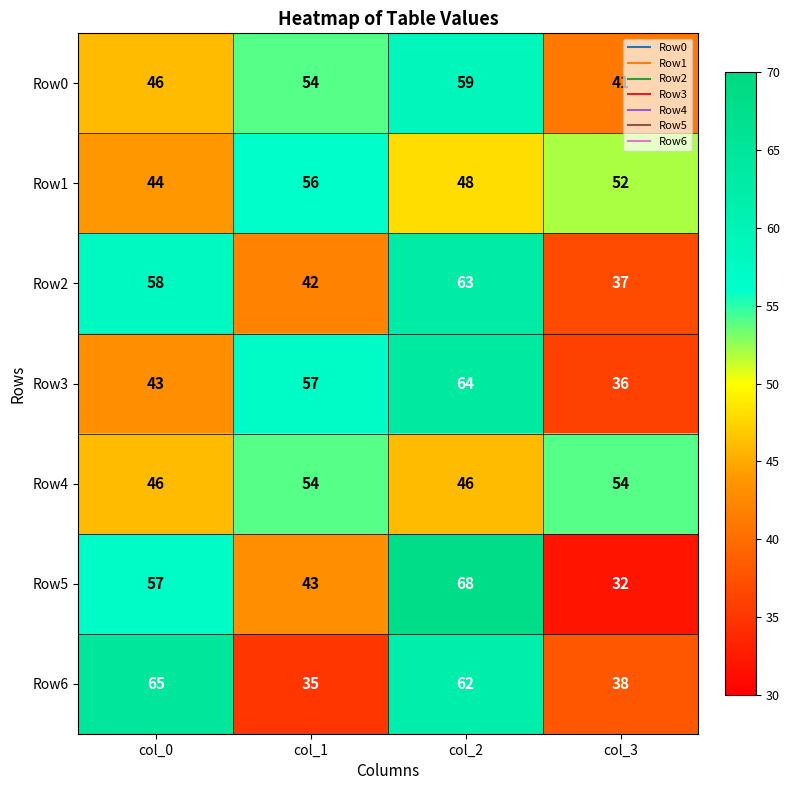

Which category has the lowest value in the Row3 series?

col_3